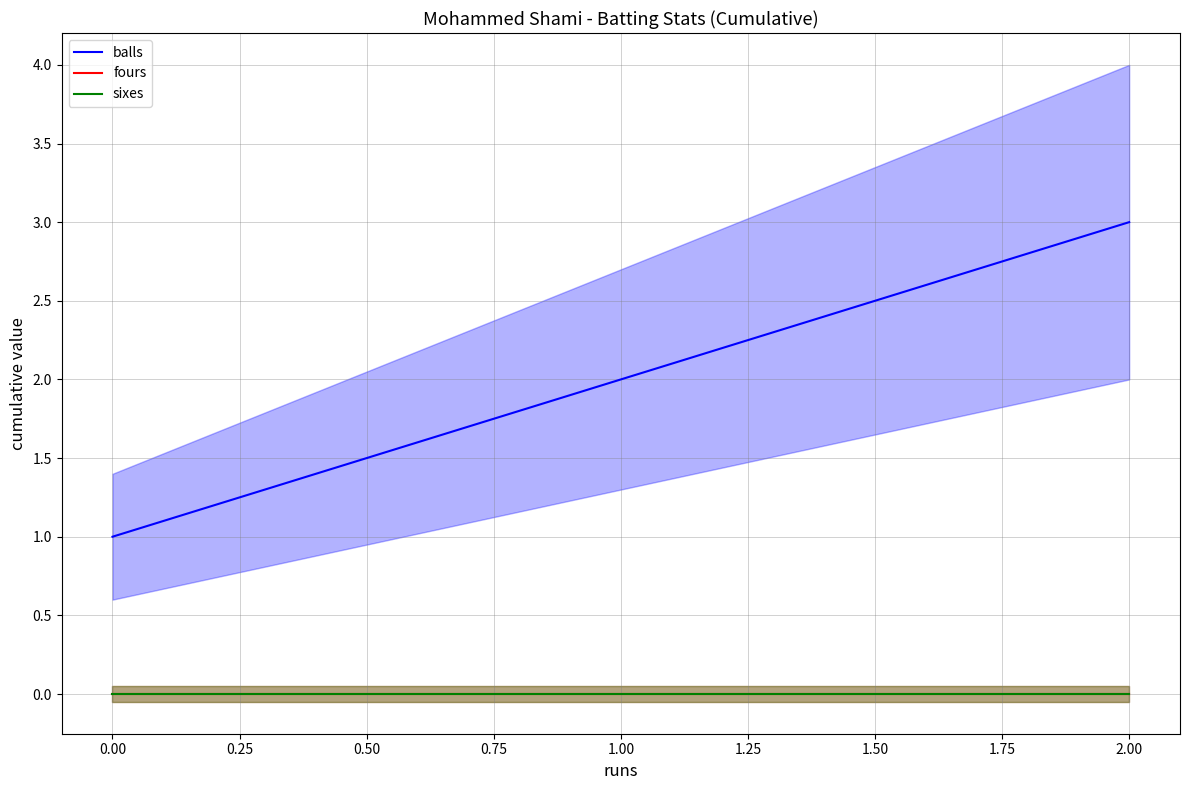

The value of sixes at 2.00 is 0. True or false?

True